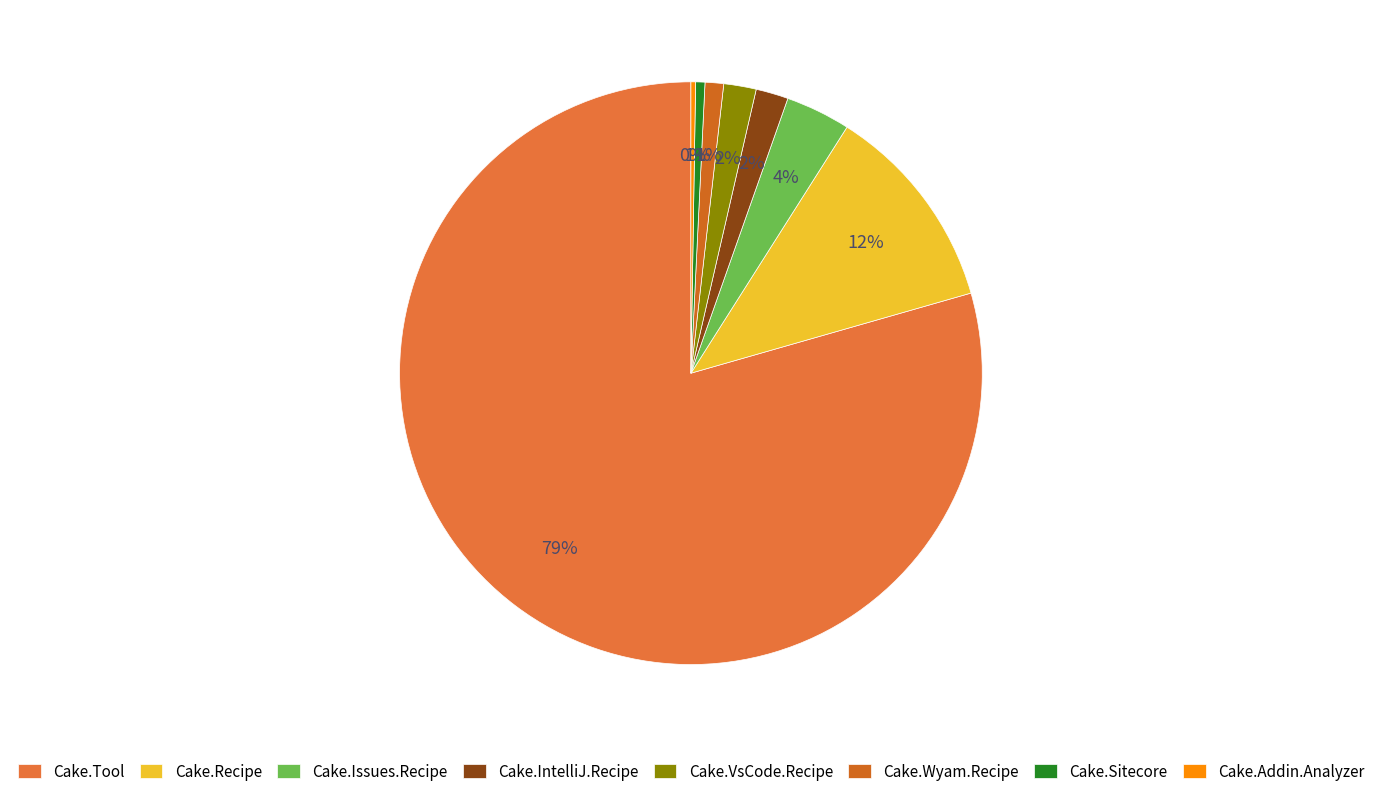

Approximately how many times larger is the value at Cake.Issues.Recipe compared to Cake.Addin.Analyzer?

14.0